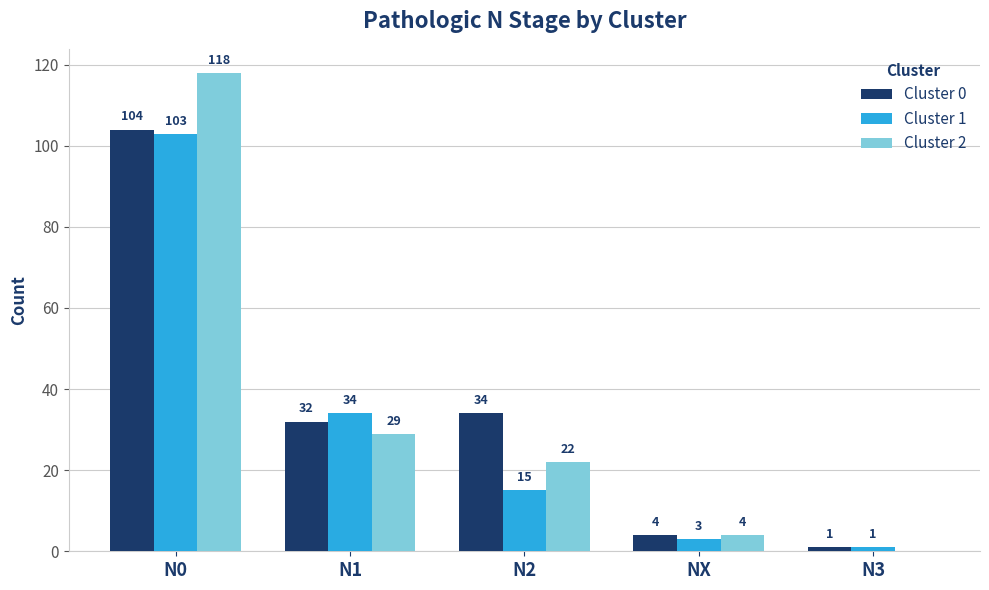

What is the sum of the Cluster 2 values at N2 and N0?

140